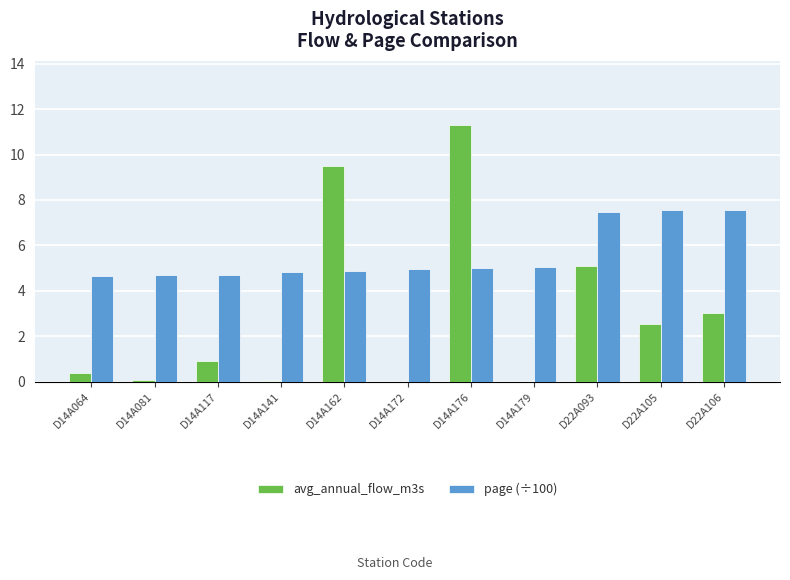

How many data points does each series have?

11